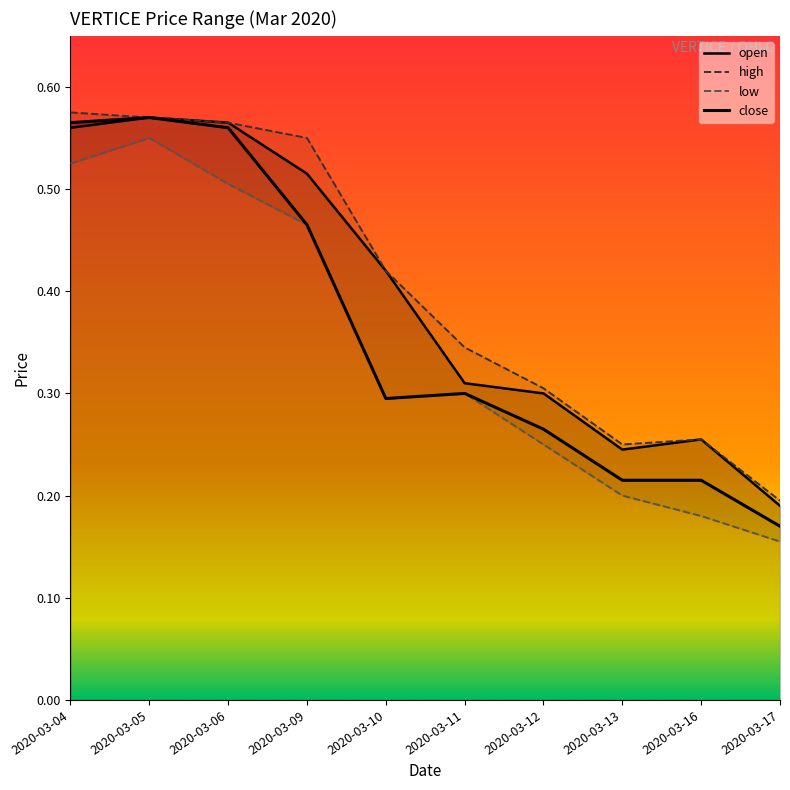

True or false: close and high intersect in this chart.

False